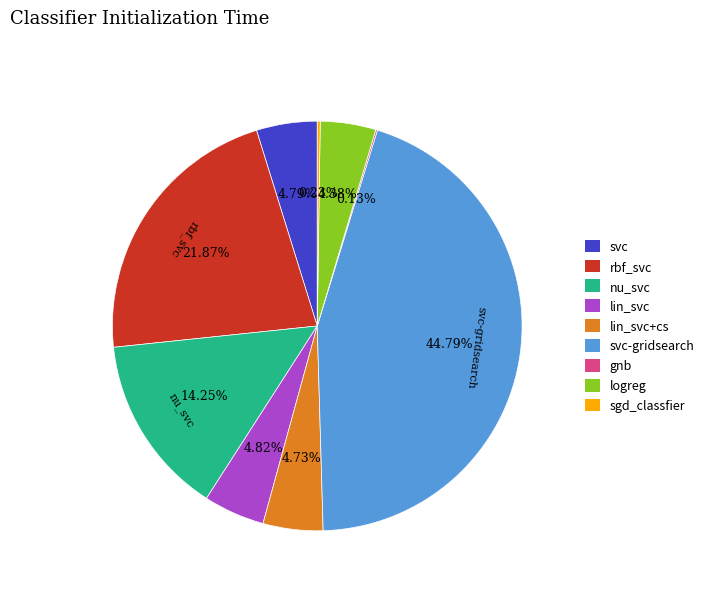

Is there any slice that represents more than half of the pie?

No